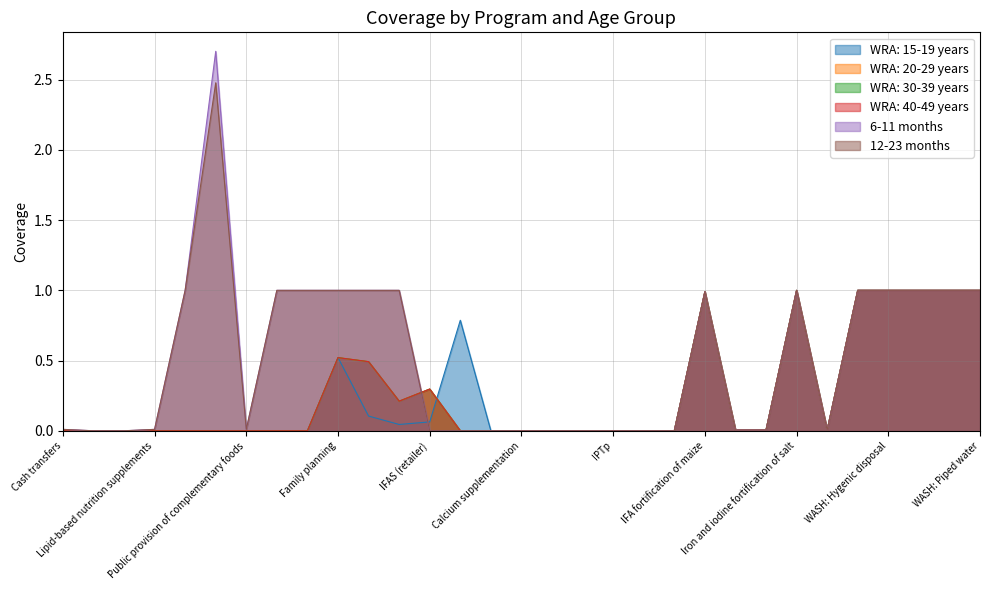

Rank the categories by 6-11 months value from highest to lowest.

Oral rehydration salts, Micronutrient powders, Treatment of SAM, Management of MAM, Family planning, IFAS (community), IFAS (health facility), Iron and iodine fortification of salt, WASH: Handwashing, WASH: Hygenic disposal, WASH: Improved sanitation, WASH: Improved water source, WASH: Piped water, IFA fortification of maize, Cash transfers, Lipid-based nutrition supplements, Public provision of complementary foods, IFA fortification of rice, IFA fortification of wheat flour, Long-lasting insecticide-treated bednets, Delayed cord clamping, Kangaroo mother care, IFAS (retailer), IFAS (school), Balanced energy-protein supplementation, Calcium supplementation, IFAS for pregnant women (community), IFAS for pregnant women (health facility), IPTp, Mg for eclampsia, Multiple micronutrient supplementation